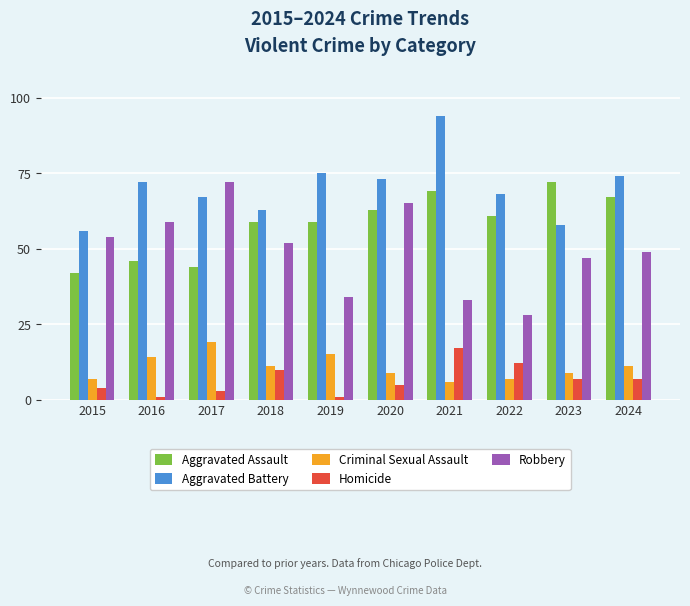

Which series has the largest total across all categories?

Aggravated Battery